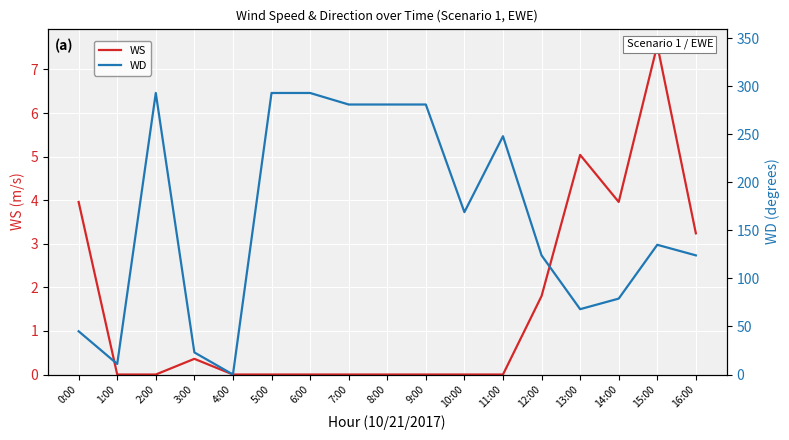

True or false: WS and WD intersect in this chart.

False